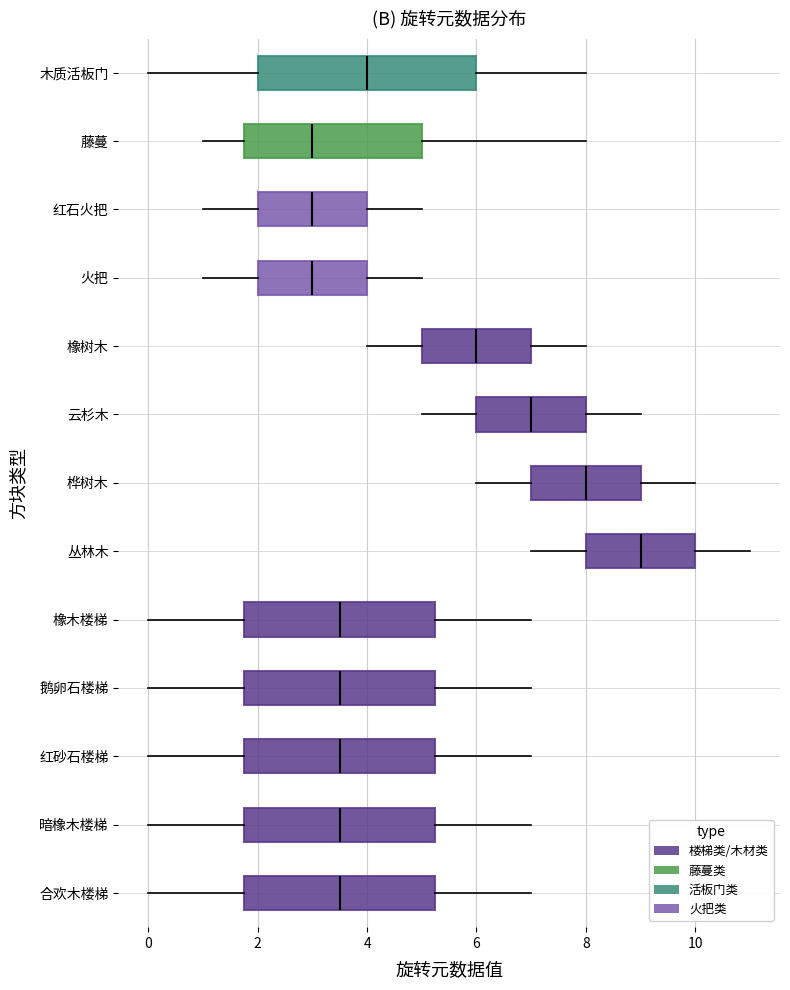

Where does the right whisker of the box for 桦树木 end on the x-axis? The values are not printed on the chart, so give them approximately, as read against the axis.

10.0